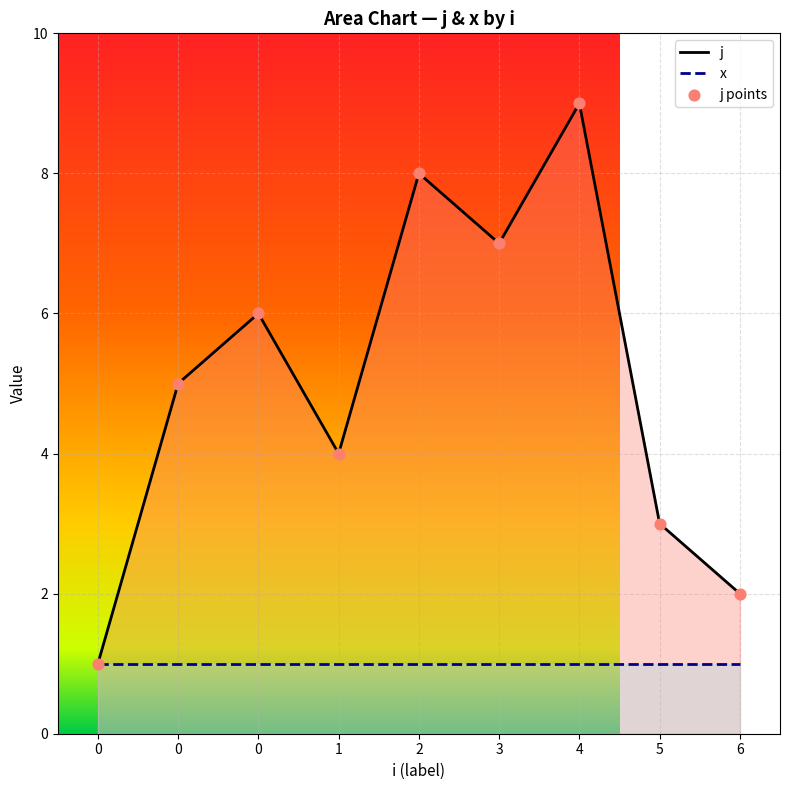

What is the change in value from 4 to 5?

-6